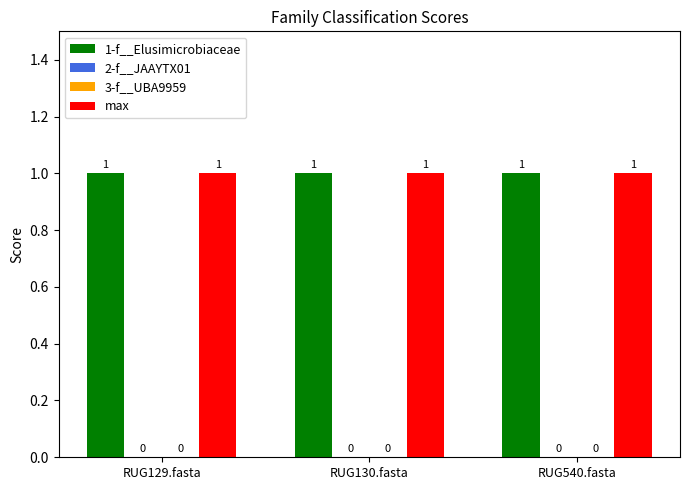

Reading left to right, list all the values displayed in this chart.

1-f__Elusimicrobiaceae: RUG129.fasta=1	RUG130.fasta=1	RUG540.fasta=1
2-f__JAAYTX01: RUG129.fasta=0	RUG130.fasta=0	RUG540.fasta=0
3-f__UBA9959: RUG129.fasta=0	RUG130.fasta=0	RUG540.fasta=0
max: RUG129.fasta=1	RUG130.fasta=1	RUG540.fasta=1